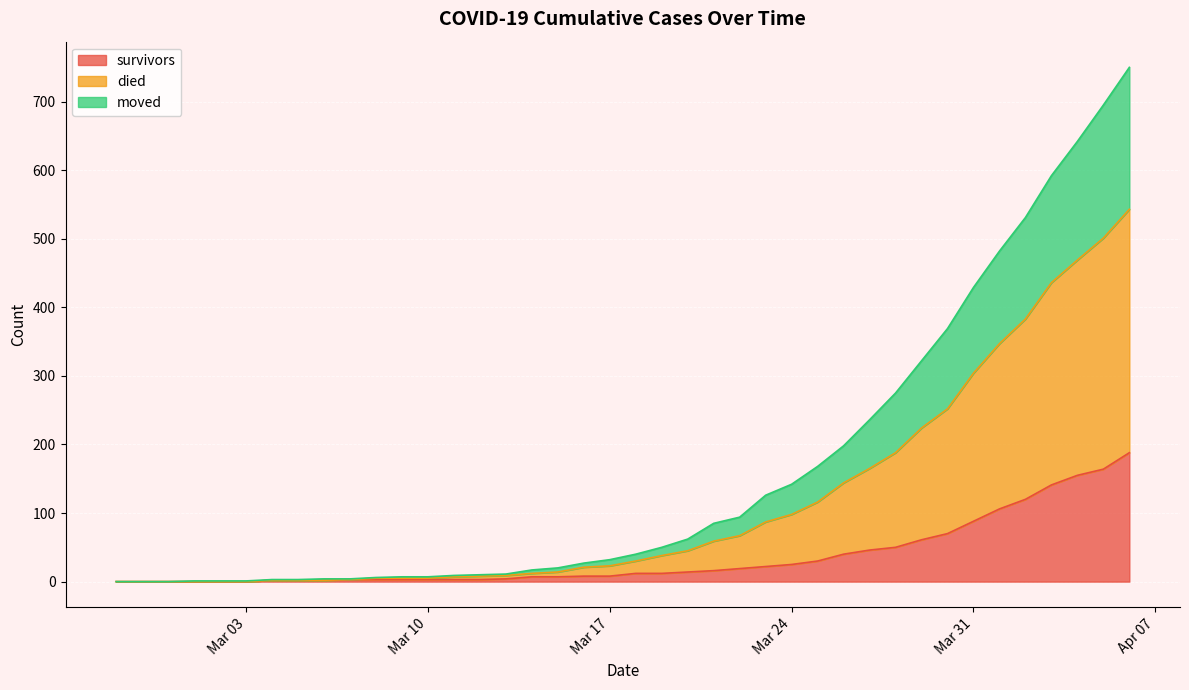

True or false: survivors and died intersect in this chart.

False